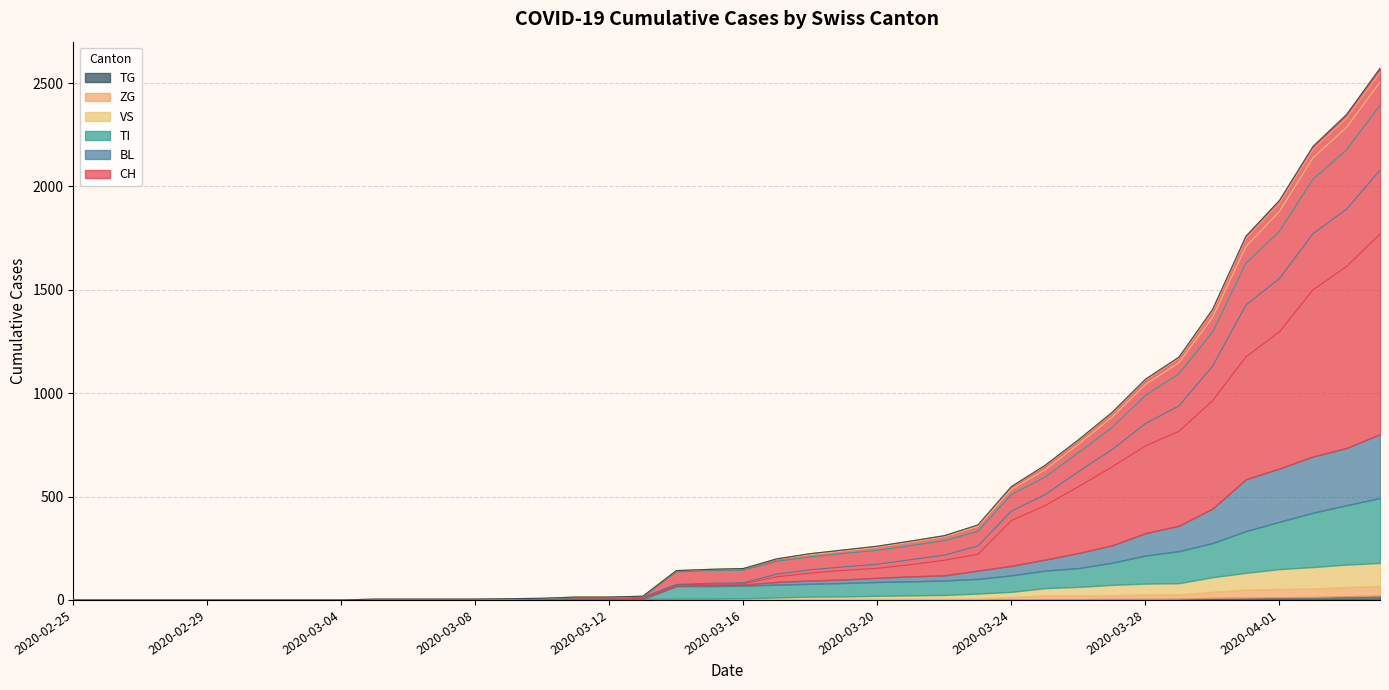

The value of TG at 2020-03-09 is 6. True or false?

True